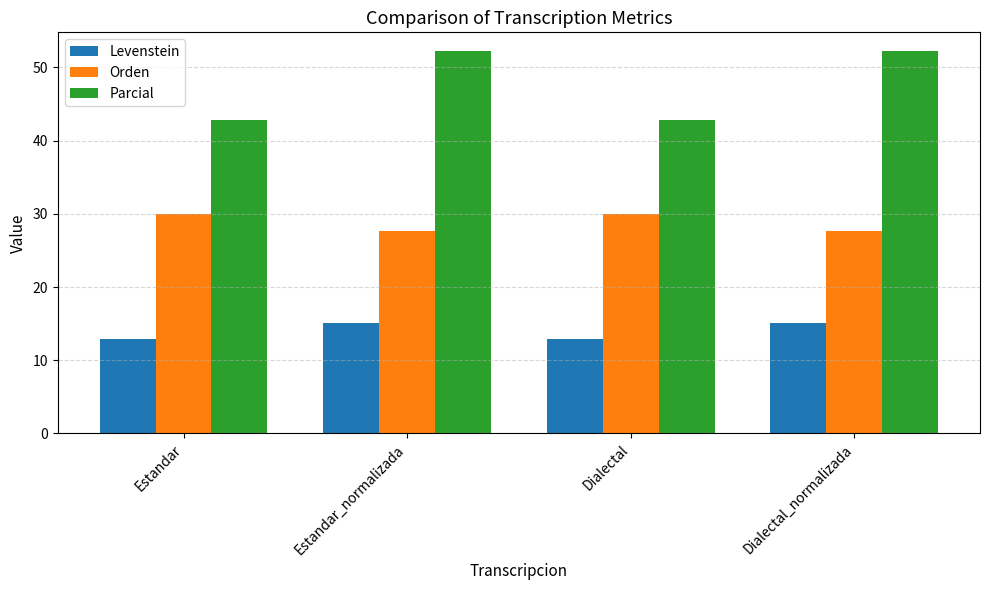

True or false: Levenstein has a value of 15.1 at Estandar_normalizada.

True